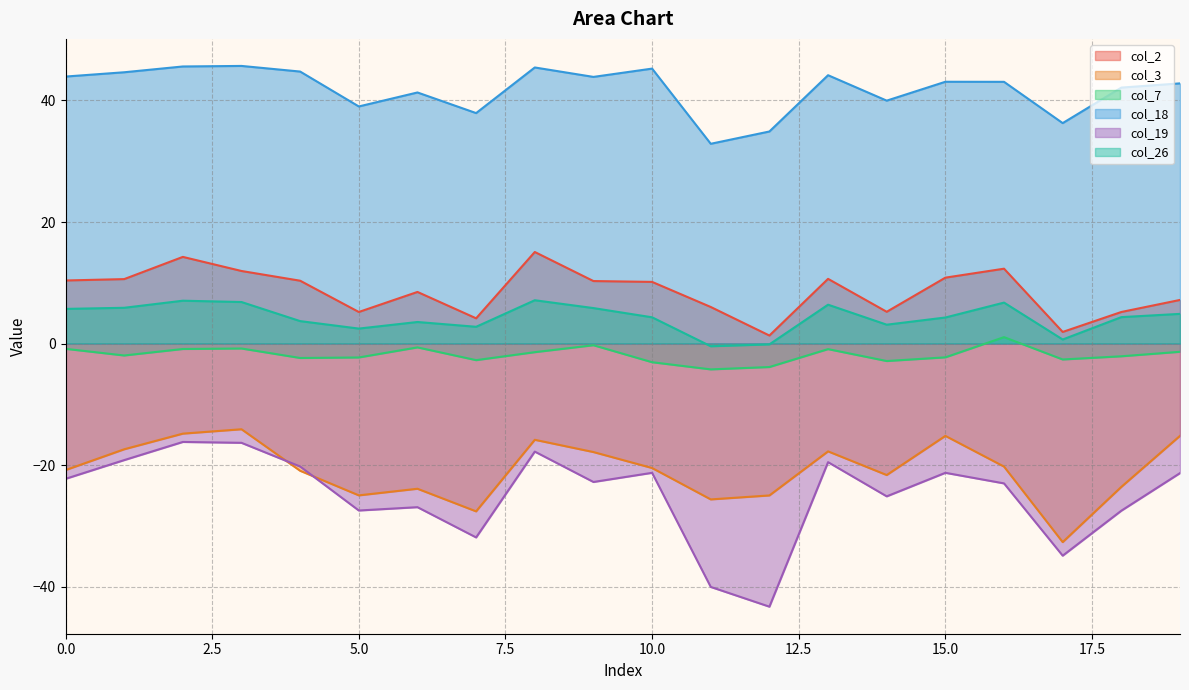

Reading right to left, extract all data points from this chart.

col_2: 7.2	5.2	1.9	12.3	10.8	5.2	10.6	1.3	6.0	10.1	10.3	15.1	4.2	8.5	5.2	10.3	11.9	14.3	10.6	10.4
col_3: -15.2	-23.6	-32.7	-20.2	-15.2	-21.6	-17.7	-25.0	-25.6	-20.5	-17.9	-15.8	-27.6	-23.9	-25.0	-20.9	-14.1	-14.8	-17.4	-20.8
col_7: -1.4	-2.1	-2.6	1.1	-2.3	-2.9	-0.9	-3.9	-4.2	-3.1	-0.3	-1.4	-2.7	-0.6	-2.3	-2.4	-0.8	-0.9	-2.0	-0.9
col_18: 42.8	42.1	36.3	43.1	43.1	40.0	44.2	34.9	32.9	45.2	43.9	45.4	37.9	41.3	39.0	44.8	45.7	45.6	44.6	43.9
col_19: -21.3	-27.5	-34.9	-23.0	-21.3	-25.1	-19.5	-43.3	-40.0	-21.3	-22.8	-17.8	-31.9	-26.9	-27.5	-20.2	-16.3	-16.2	-19.2	-22.3
col_26: 4.9	4.3	0.7	6.7	4.3	3.1	6.4	-0.1	-0.4	4.3	5.8	7.1	2.8	3.5	2.5	3.7	6.8	7.1	5.9	5.7